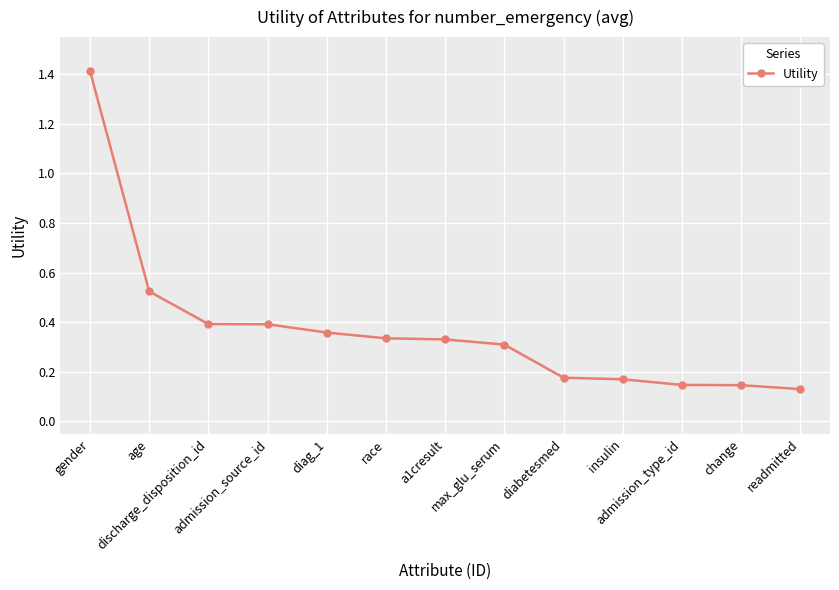

How many values are between 0 and 1?

12